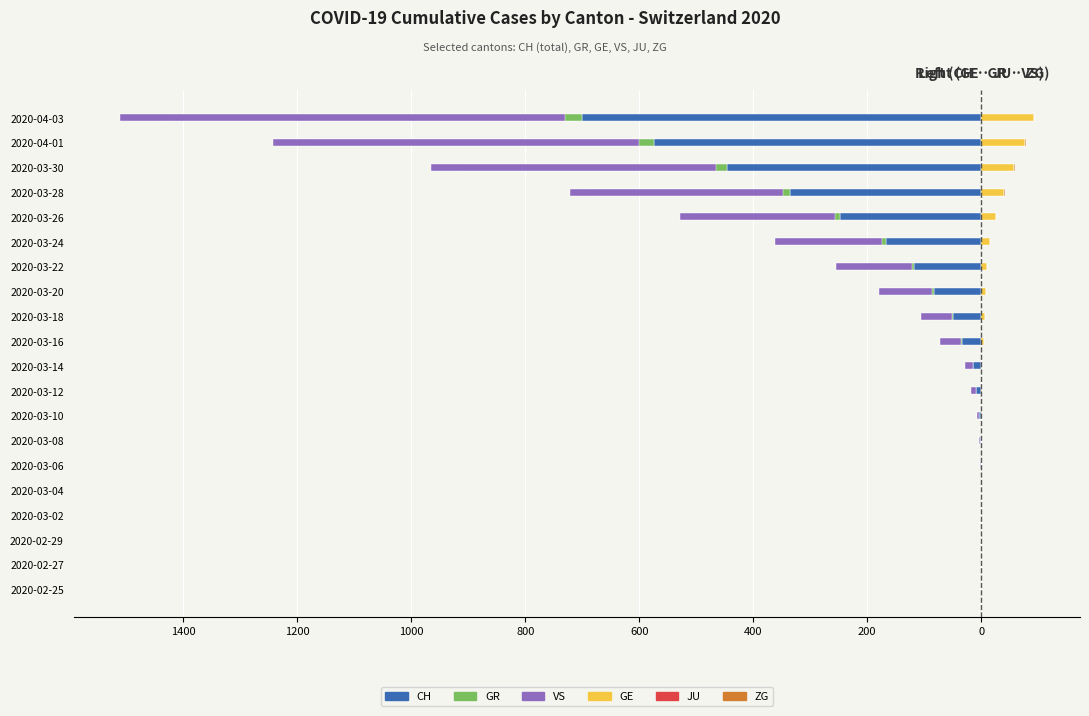

What is the average value of the GE series?

17.1